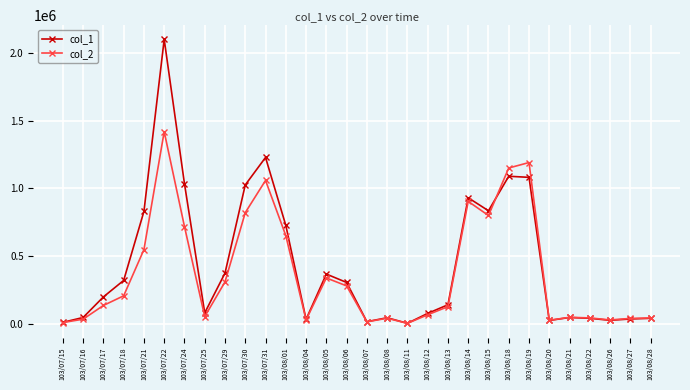

Which label corresponds to the largest value in the chart?

103/07/22